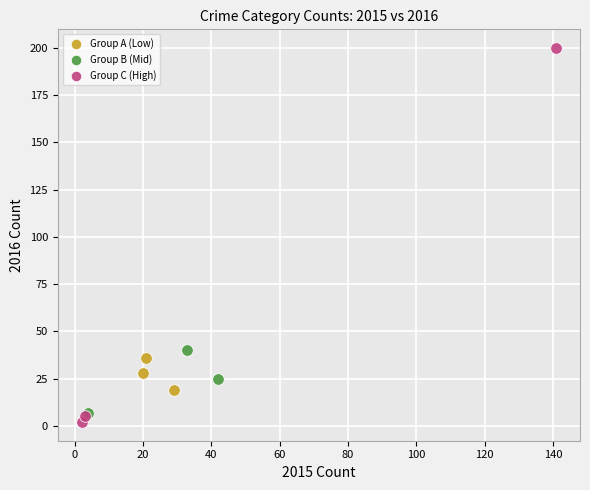

Which series contains the highest Y value?

Group C (High)